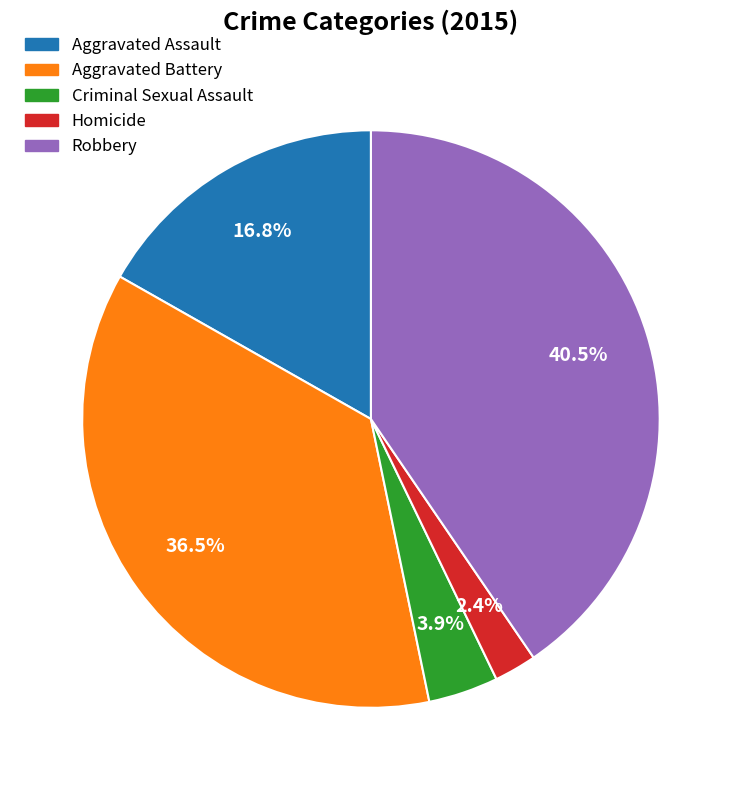

How many slices are in this pie chart?

5